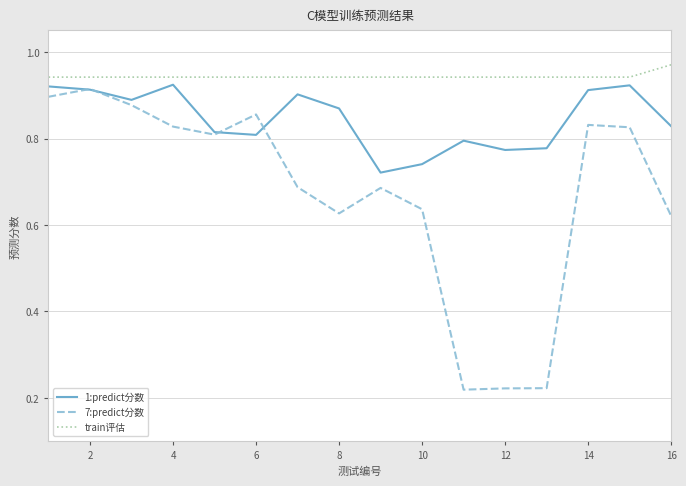

At how many categories does at least one series exceed 0?

16